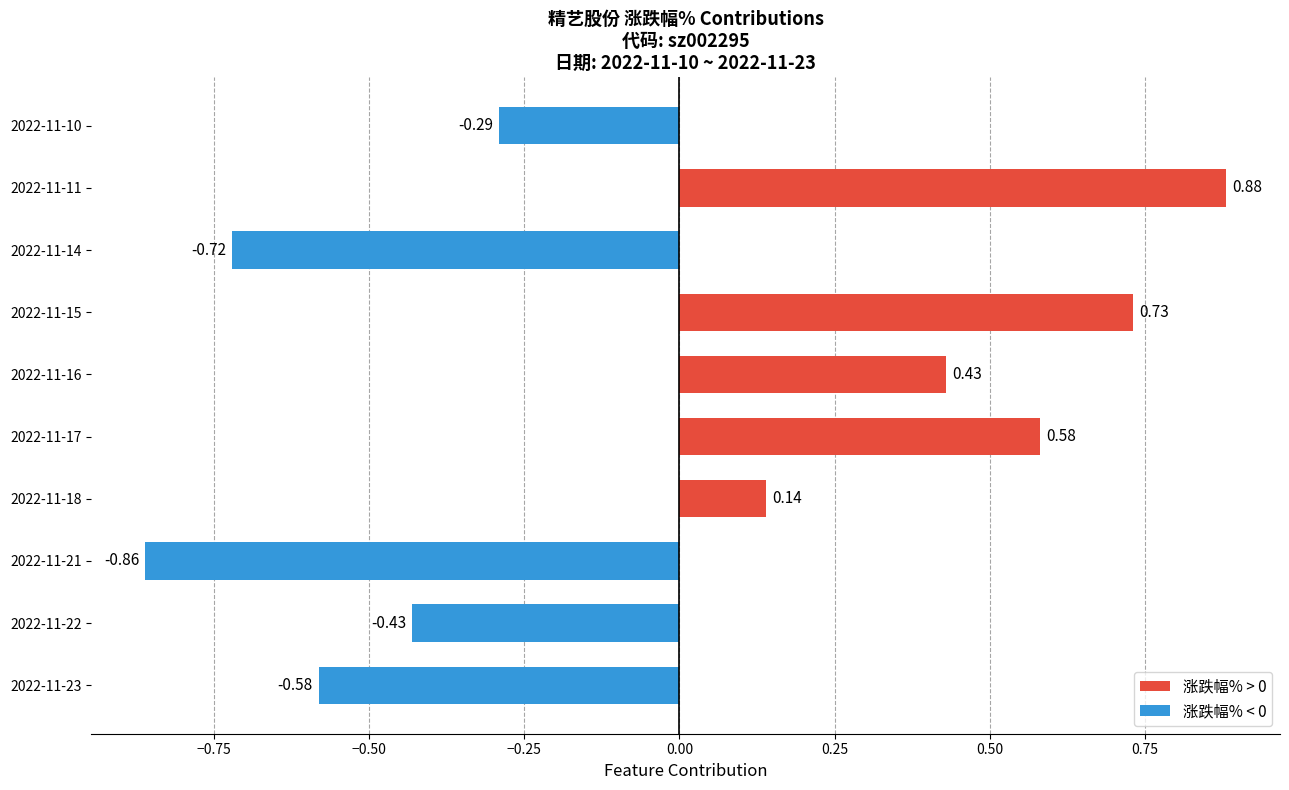

Between 2022-11-21 and 2022-11-14, which is larger?

2022-11-14